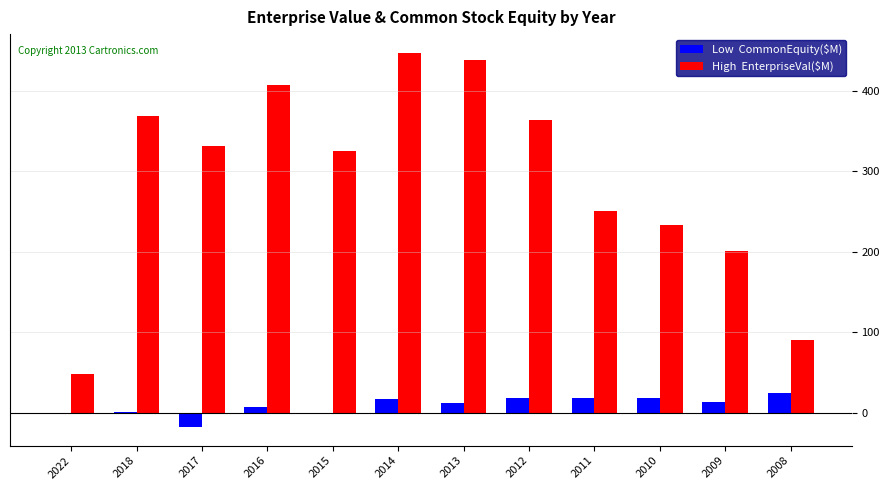

What is the total value across all series at 2011?

269.2